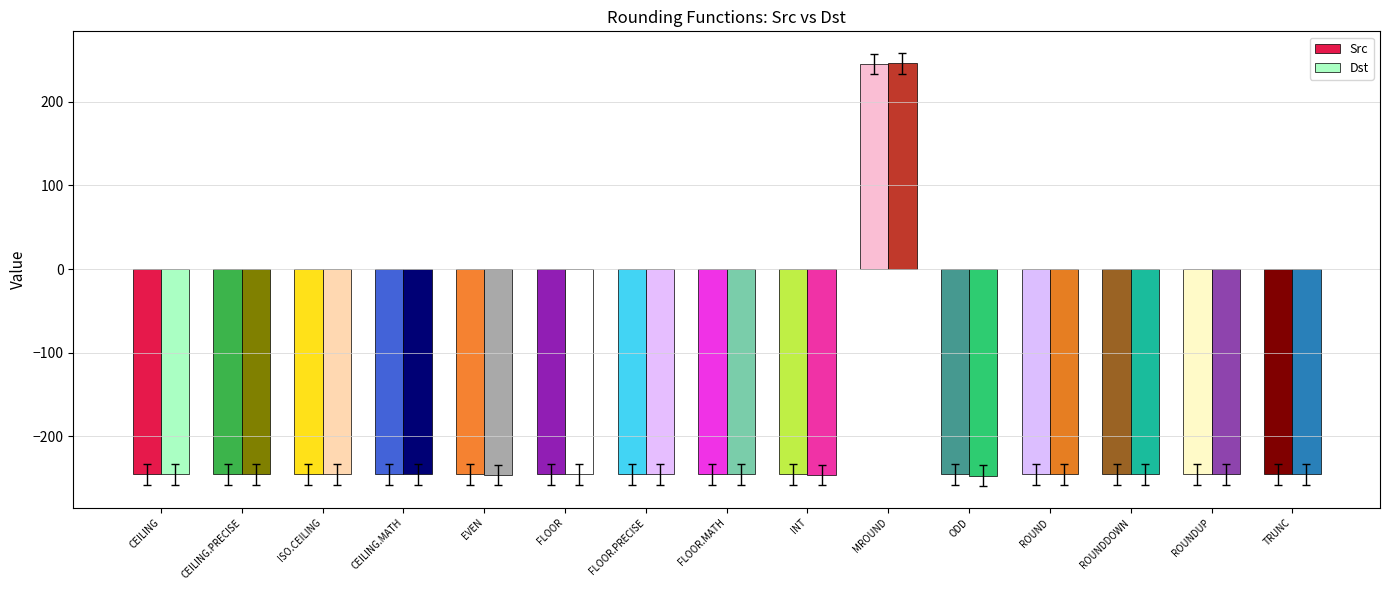

At which label does Src reach its peak?

MROUND